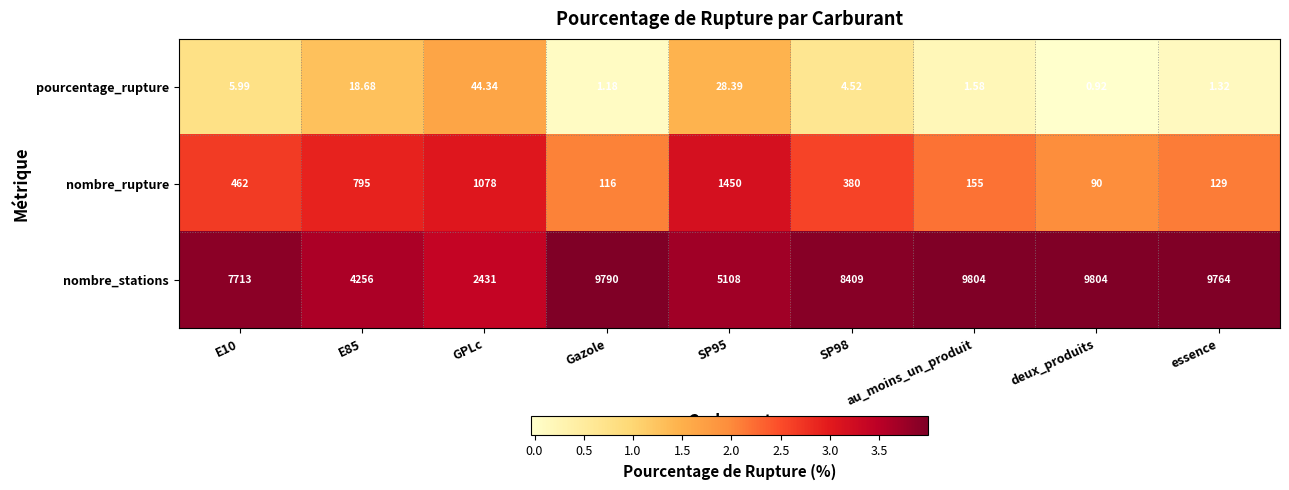

At how many categories does at least one series exceed 0?

9